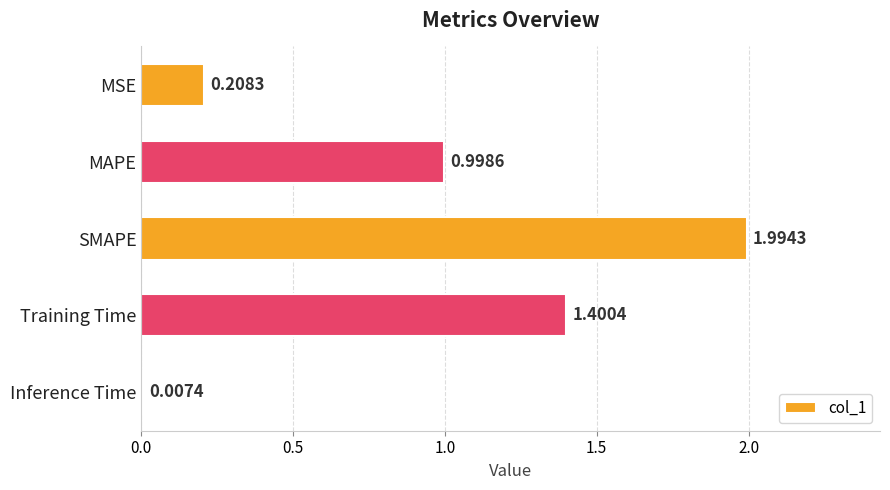

List the labels in order of value, smallest first.

Inference Time, MSE, MAPE, Training Time, SMAPE